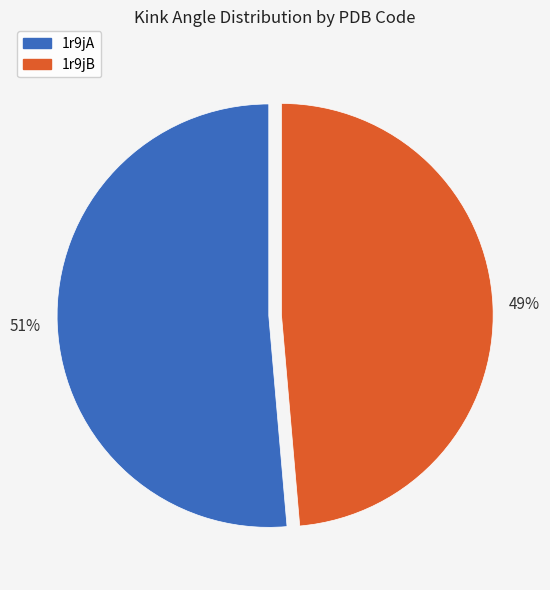

Does 1r9jB account for over 50% of the chart?

No